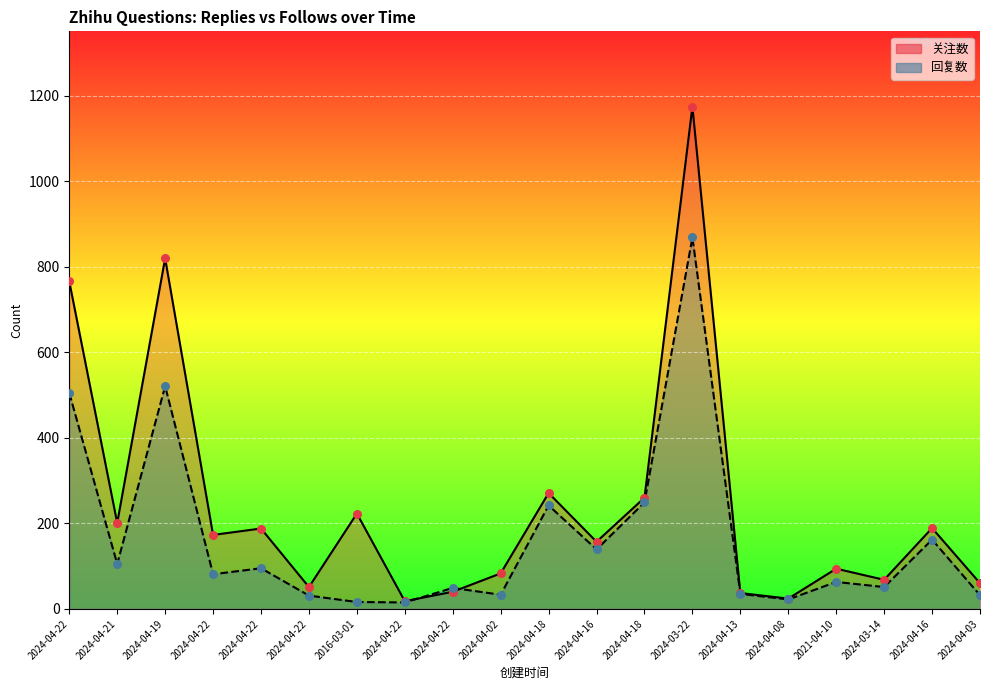

Which series contains the lowest Y value?

回复数